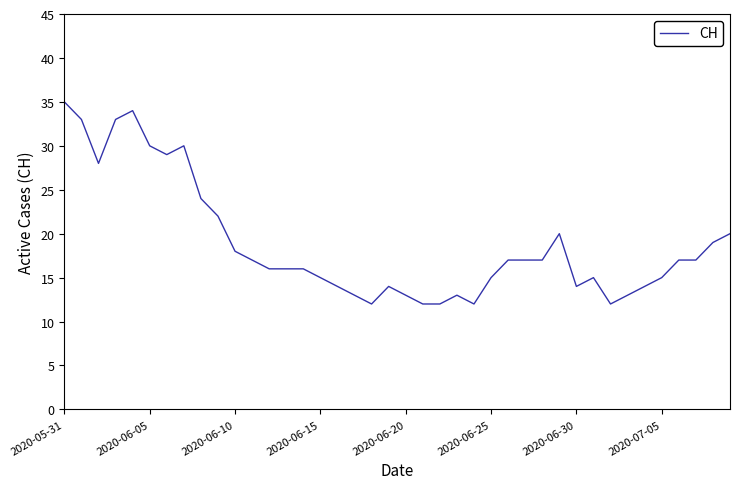

What is the minimum value shown in the chart?

12